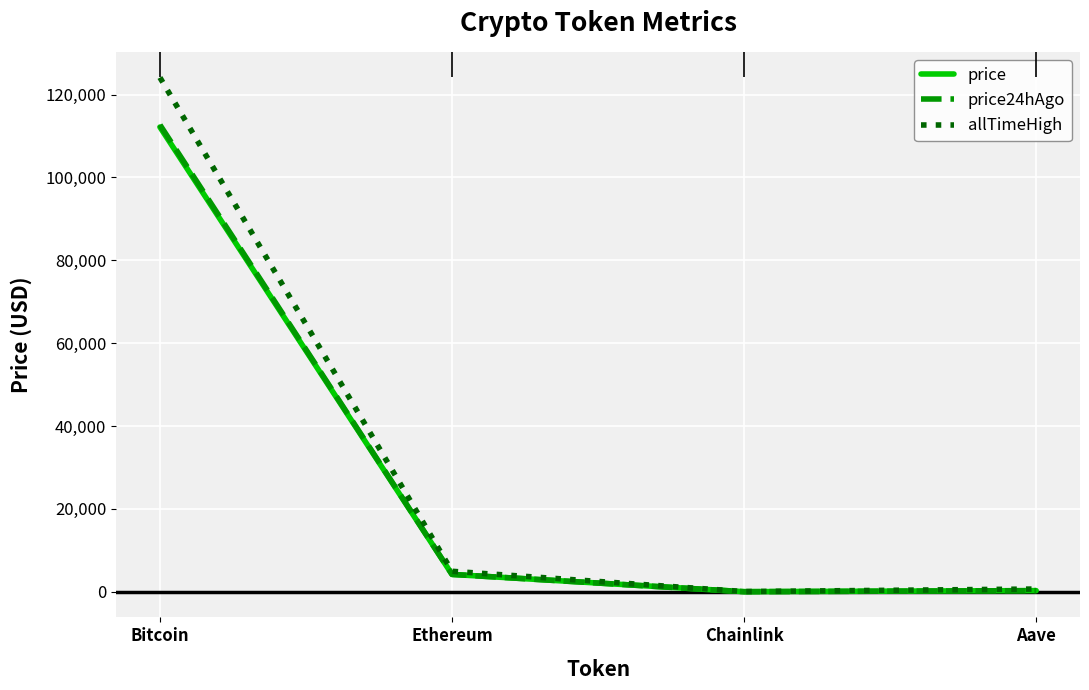

Where does the allTimeHigh series first go above 4946?

Bitcoin